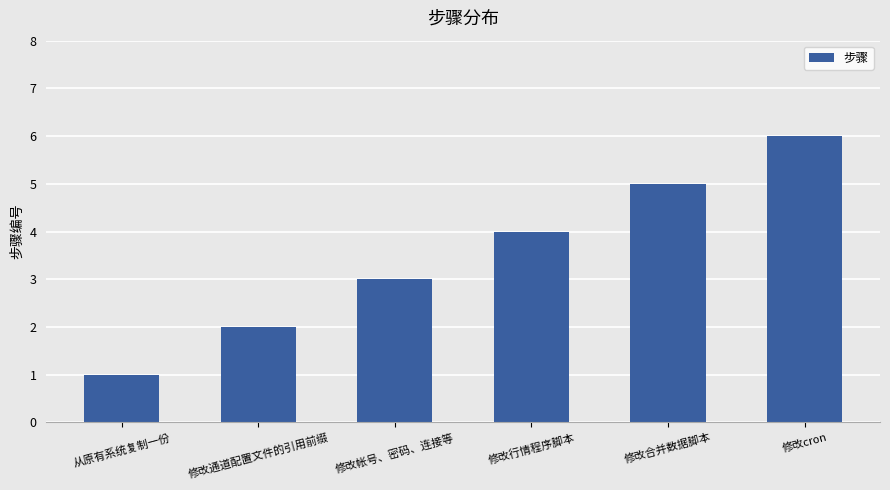

What is the sum of all values?

21